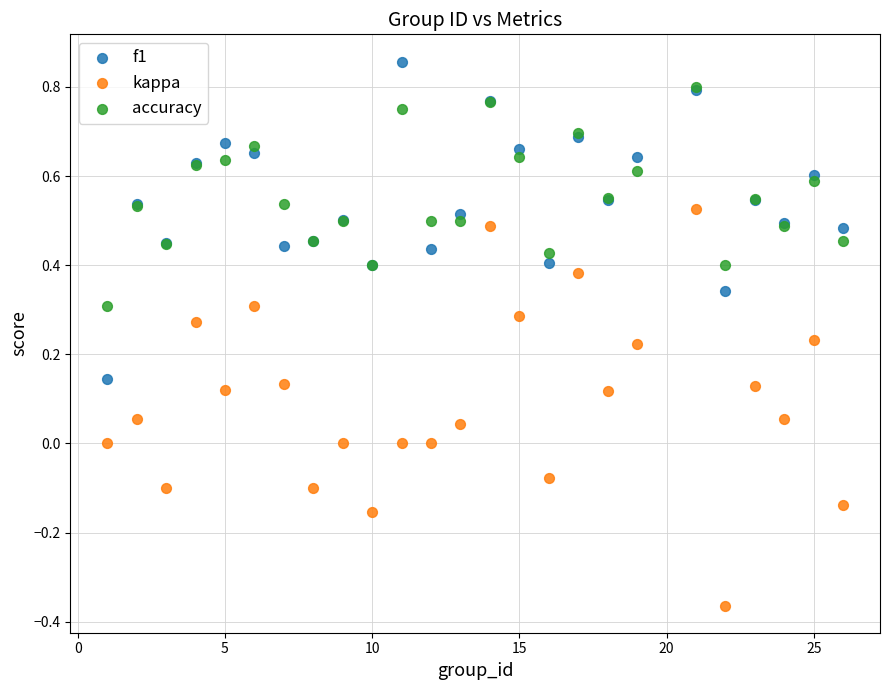

What are all the series names shown in the legend?

f1, kappa, accuracy